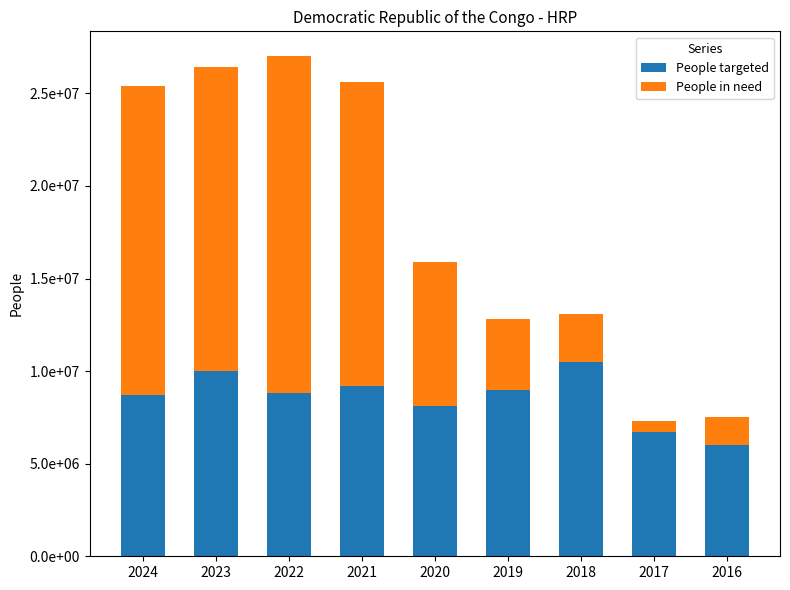

Does the chart contain any negative values?

No